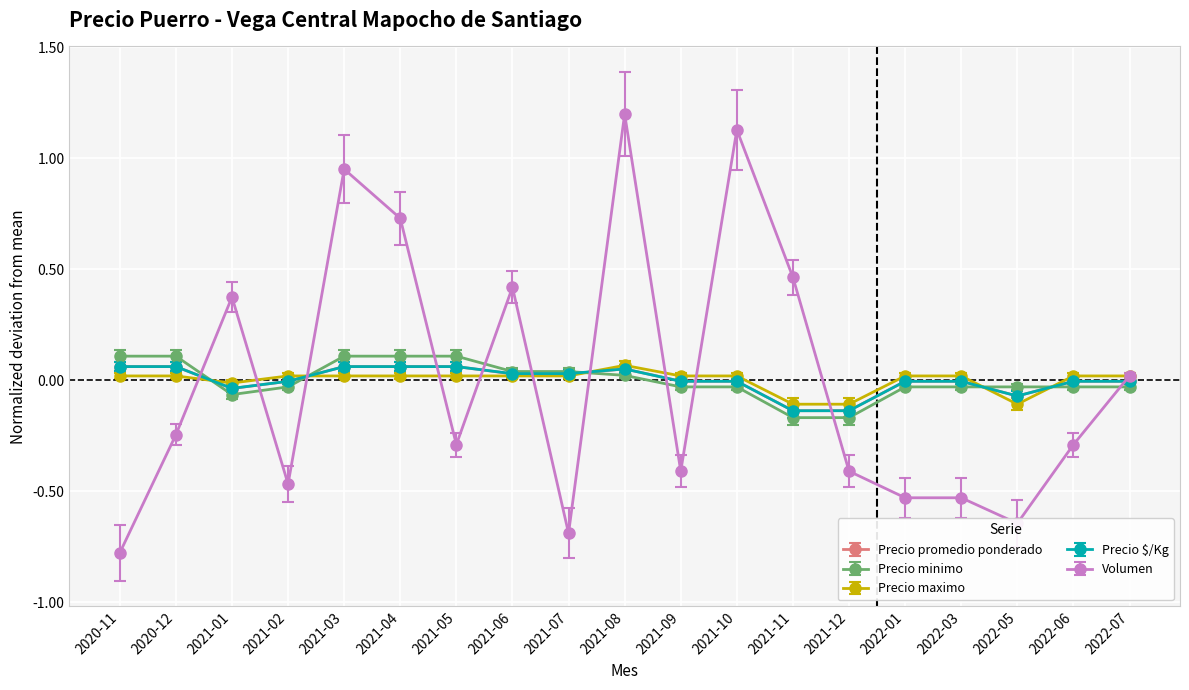

What is the label of the 13th point from the right?

2021-05